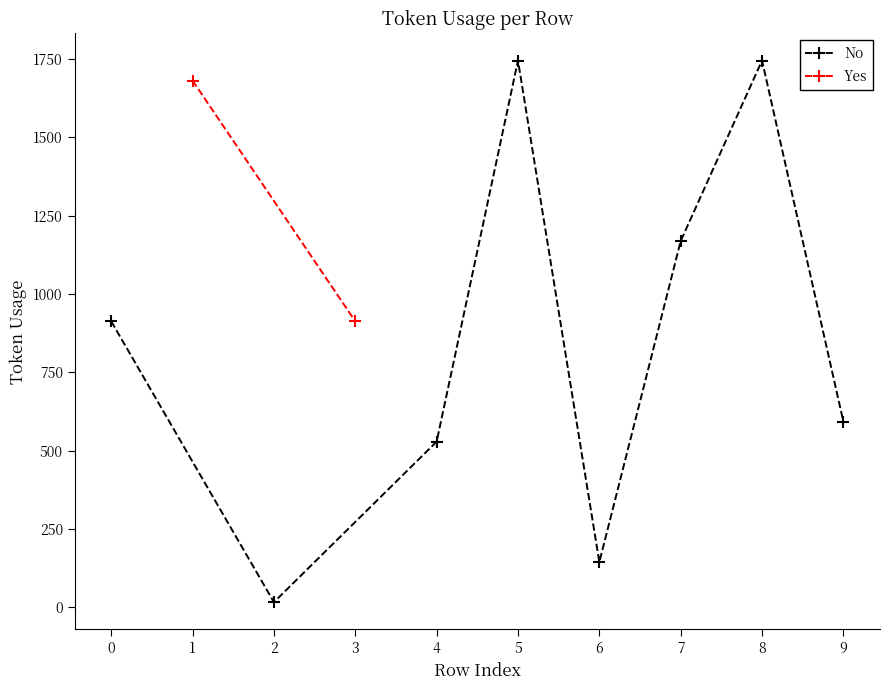

Between 5 and 8, which is larger?

5